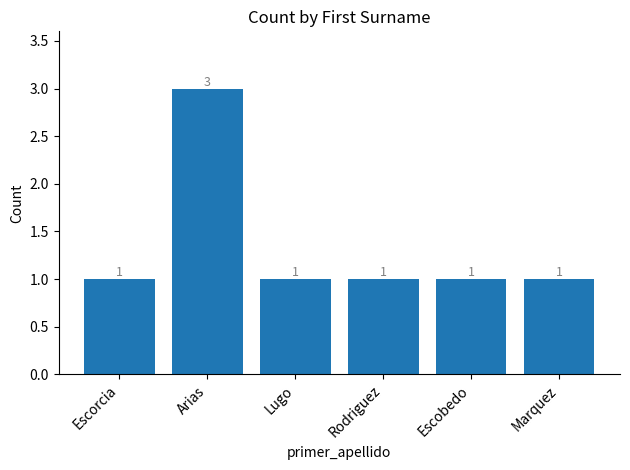

Approximately how many times larger is the value at Marquez compared to Rodriguez?

1.0